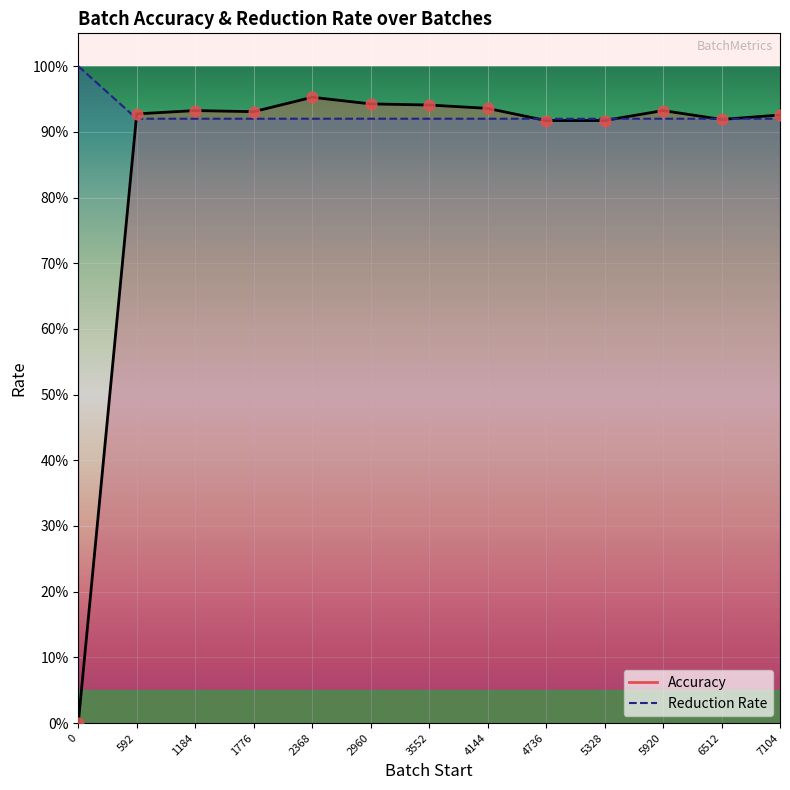

Which series has the widest spread of Y values?

Accuracy